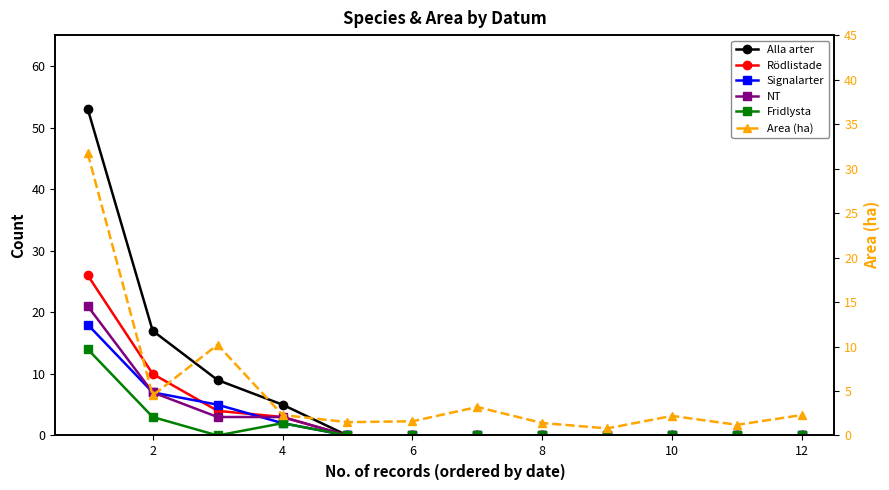

Which series has the largest range (max minus min)?

Alla arter